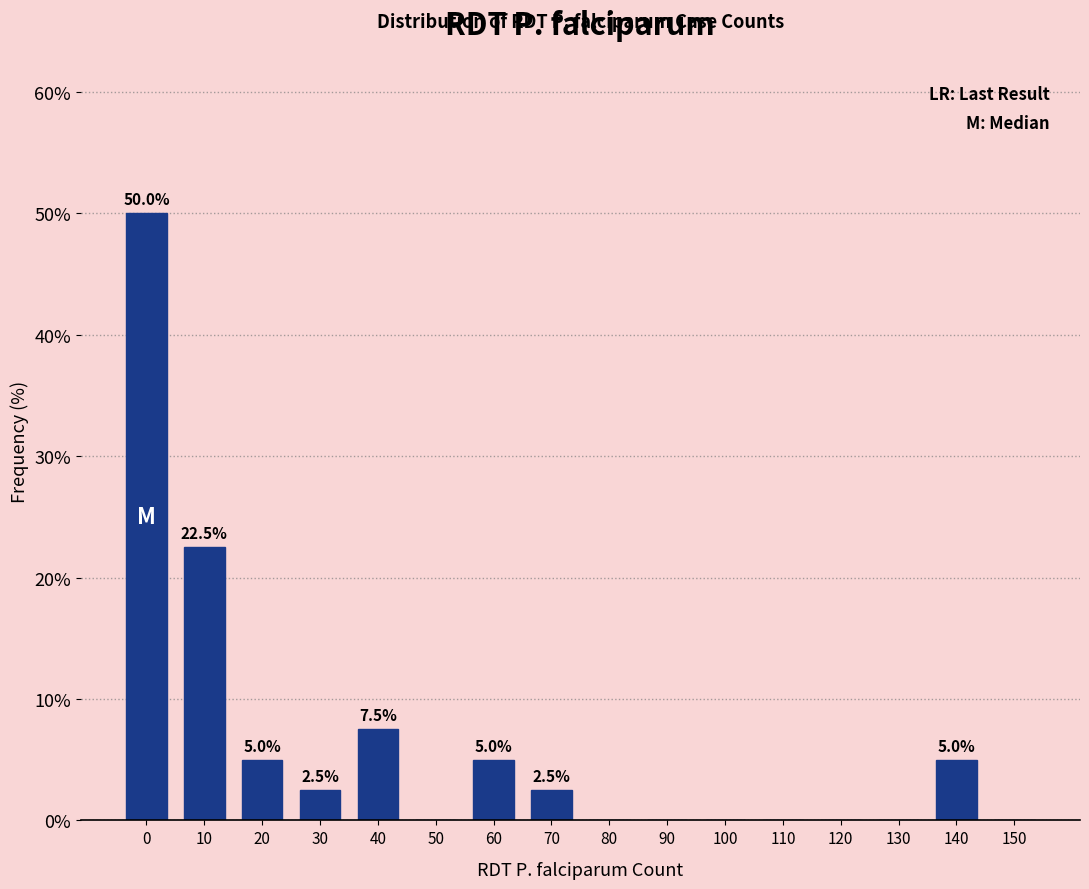

Reading left to right, list all the values displayed in this chart.

0=50.0	10=22.5	20=5.0	30=2.5	40=7.5	50=0.0	60=5.0	70=2.5	80=0.0	90=0.0	100=0.0	110=0.0	120=0.0	130=0.0	140=5.0	150=0.0